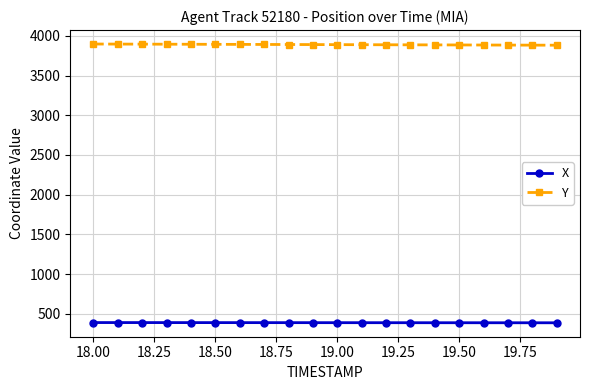

What is the difference between the second highest and second lowest values in the Y series?

13.4